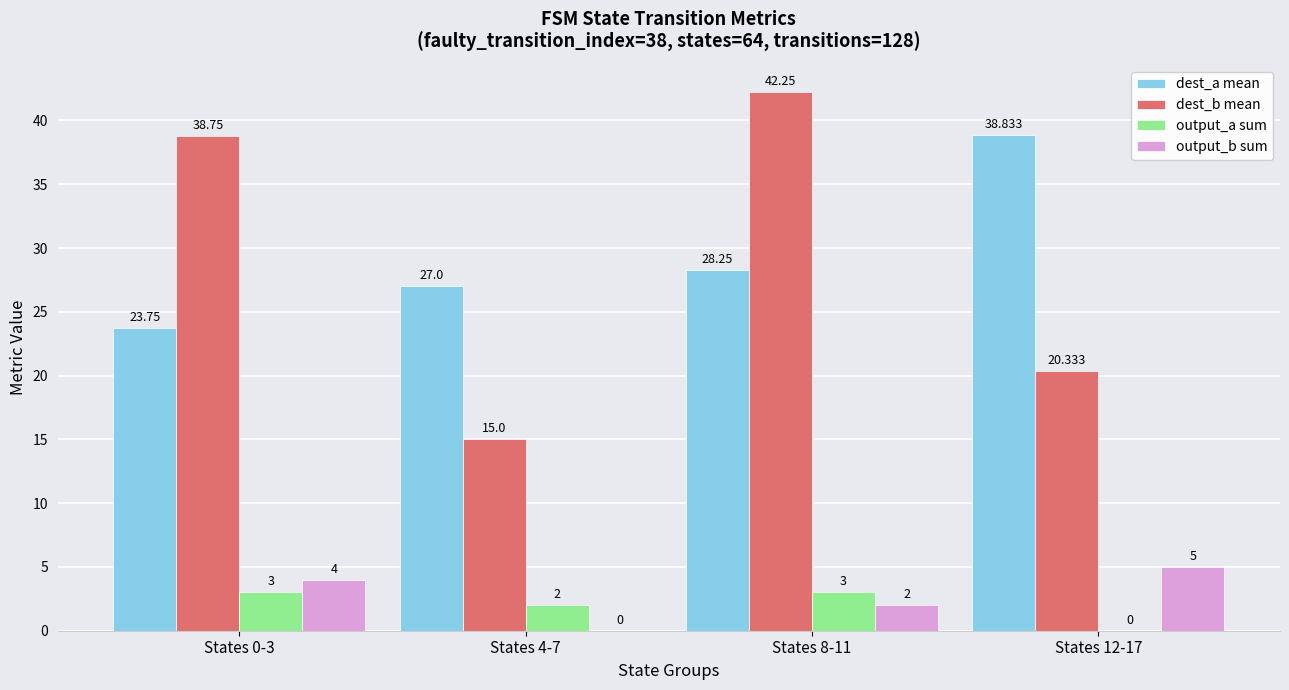

At which label is dest_a mean closest to 31?

States 8-11